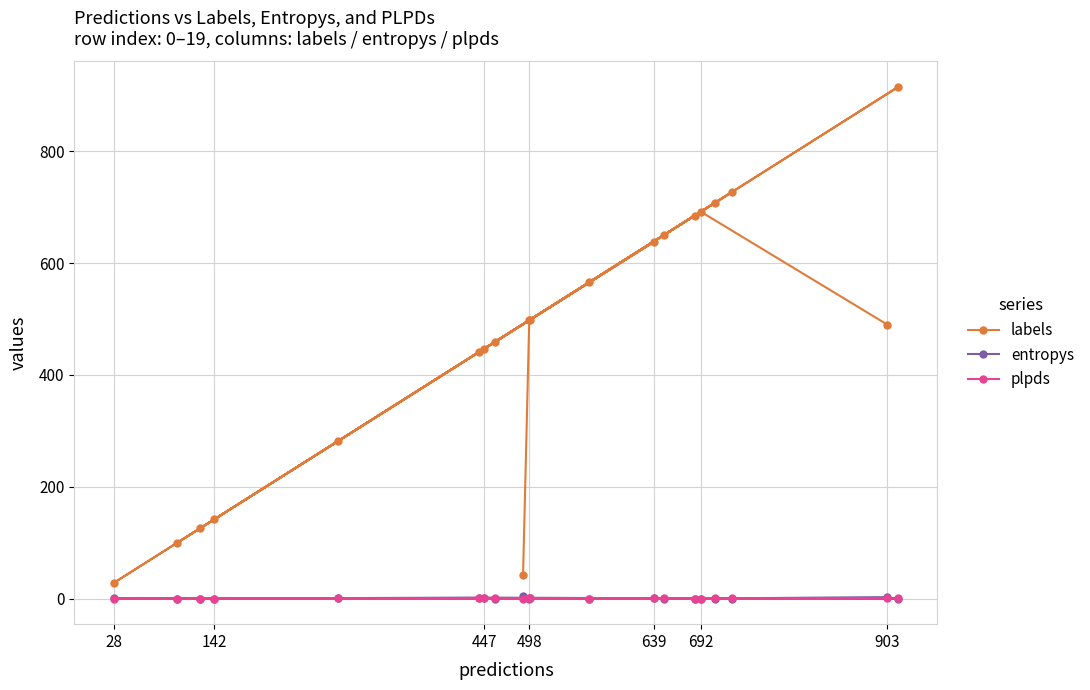

True or false: plpds and entropys intersect in this chart.

True